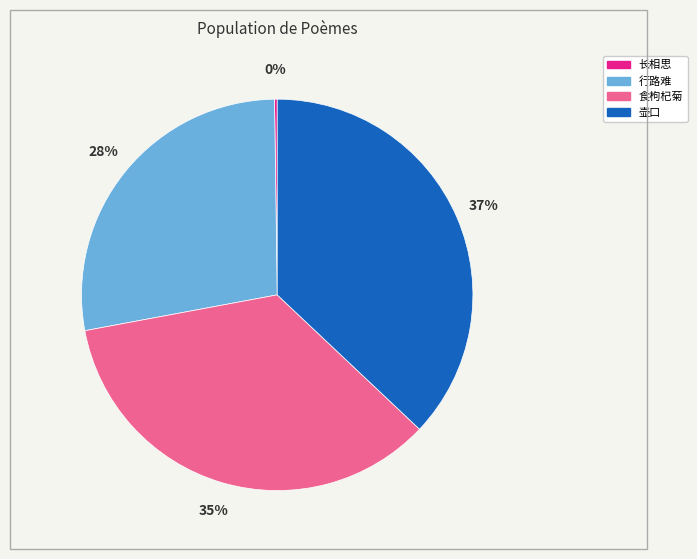

To the nearest percent, what is the difference between the largest and smallest slice percentages?

37%